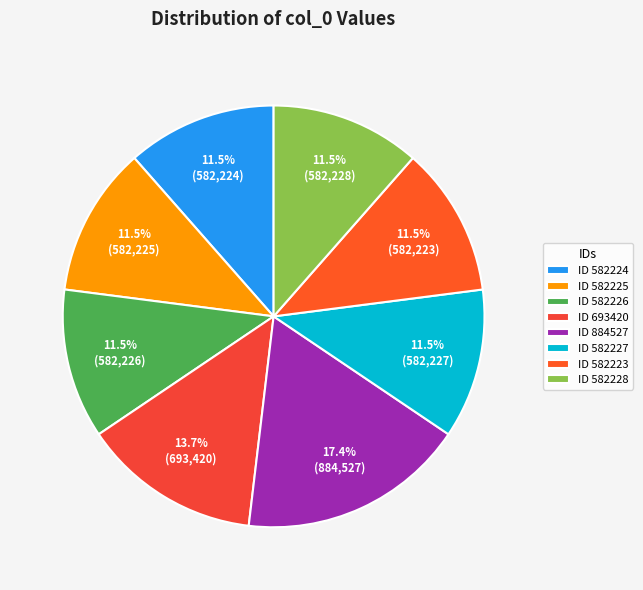

What is the smallest slice in the pie chart?

582223